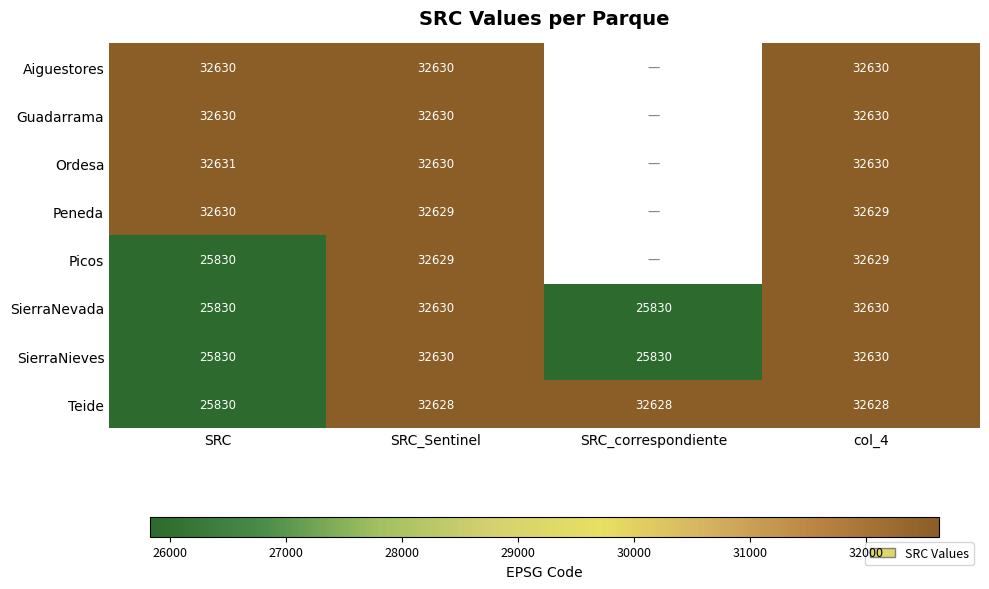

The value of Peneda at SRC_Sentinel is 32629. True or false?

True